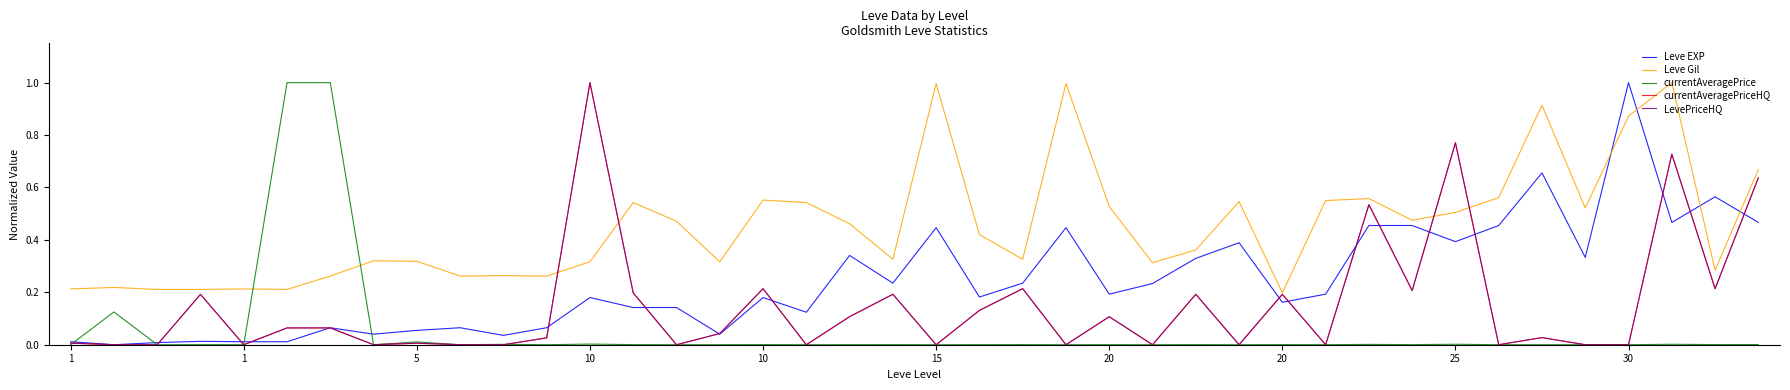

Does the chart display data point markers on the line(s)?

No